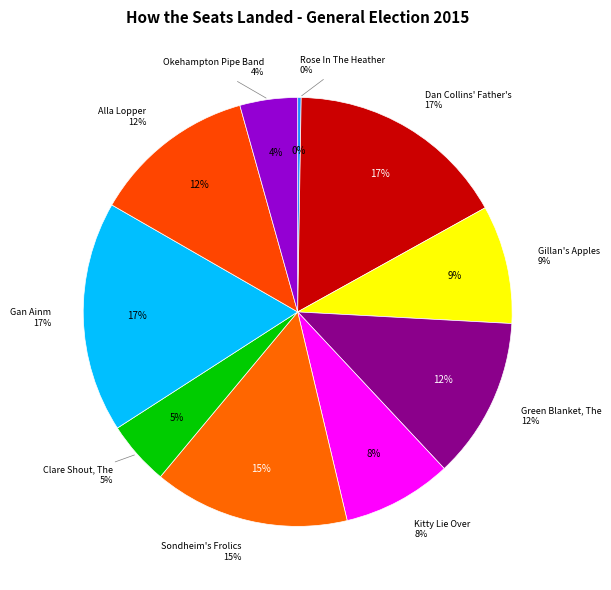

To the nearest percent, what portion does Green Blanket, The represent?

12%